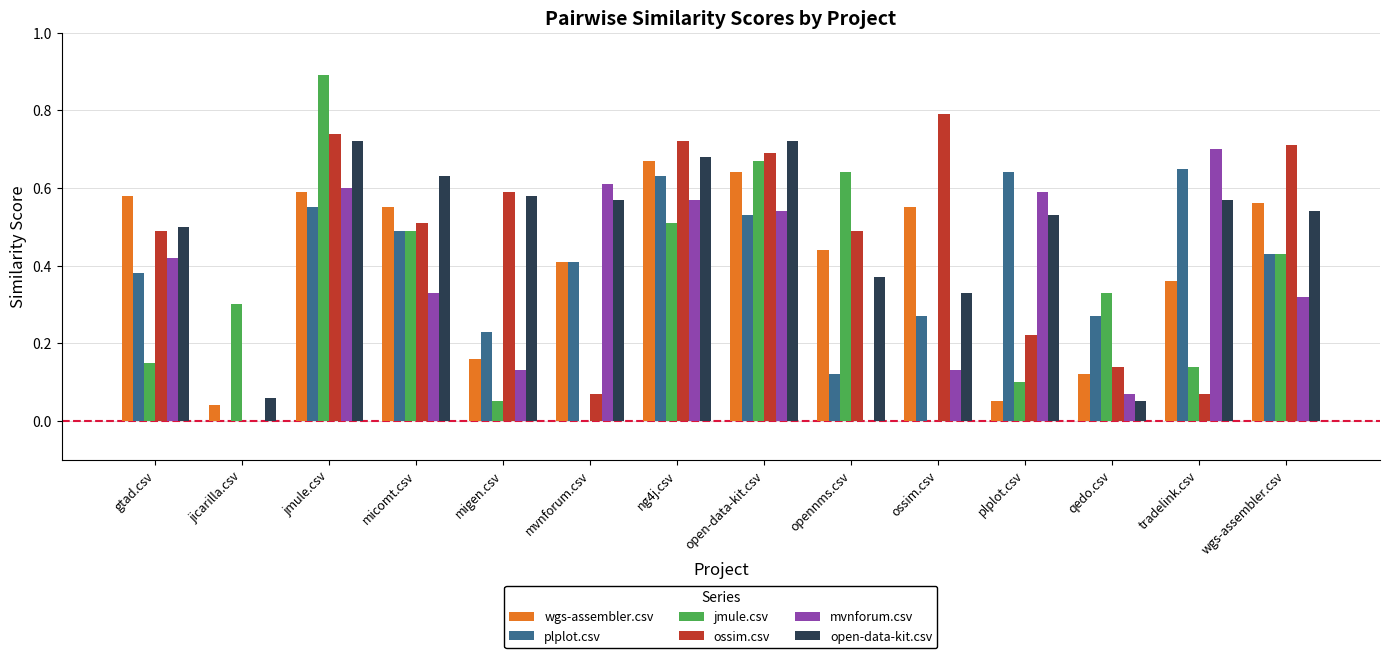

How many groups of bars are there?

14